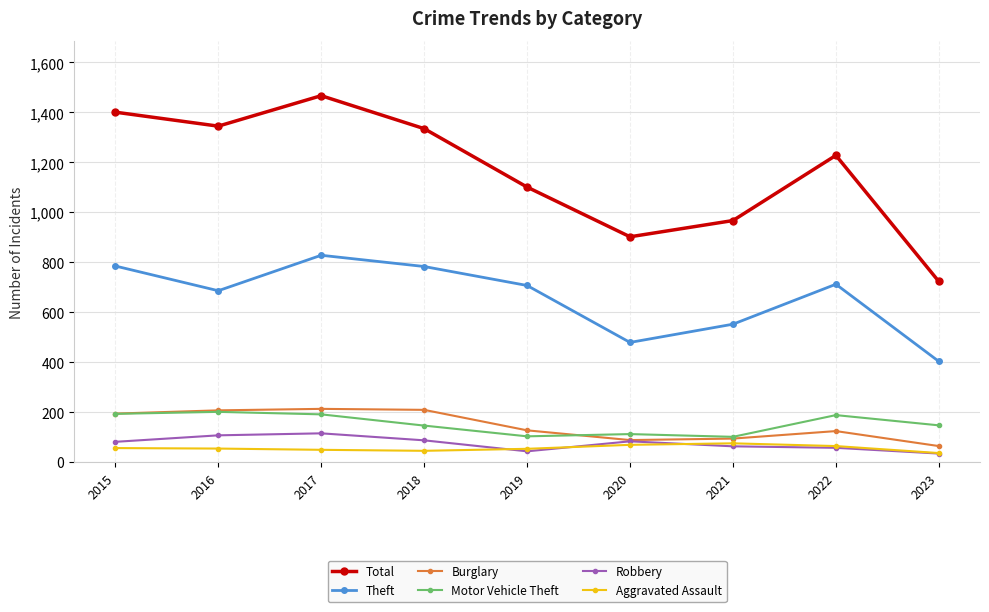

At which label does Total reach its peak?

2017